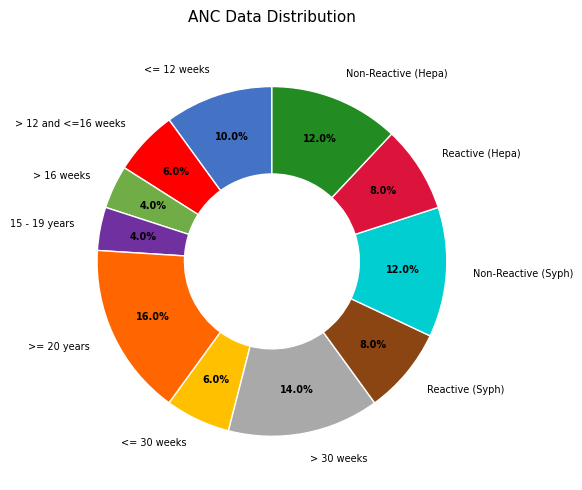

To the nearest percent, what portion does > 12 and <=16 weeks represent?

6%